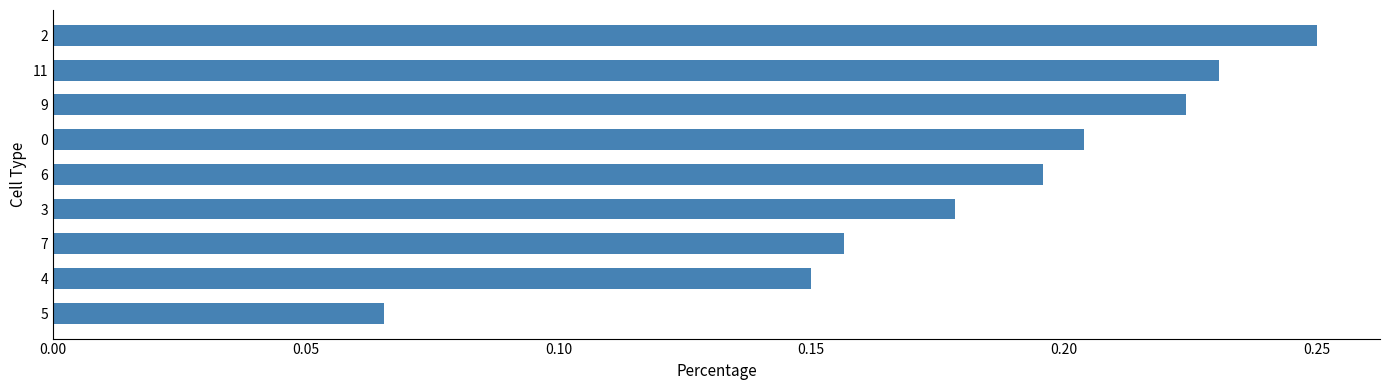

Count the number of categories in the chart.

9